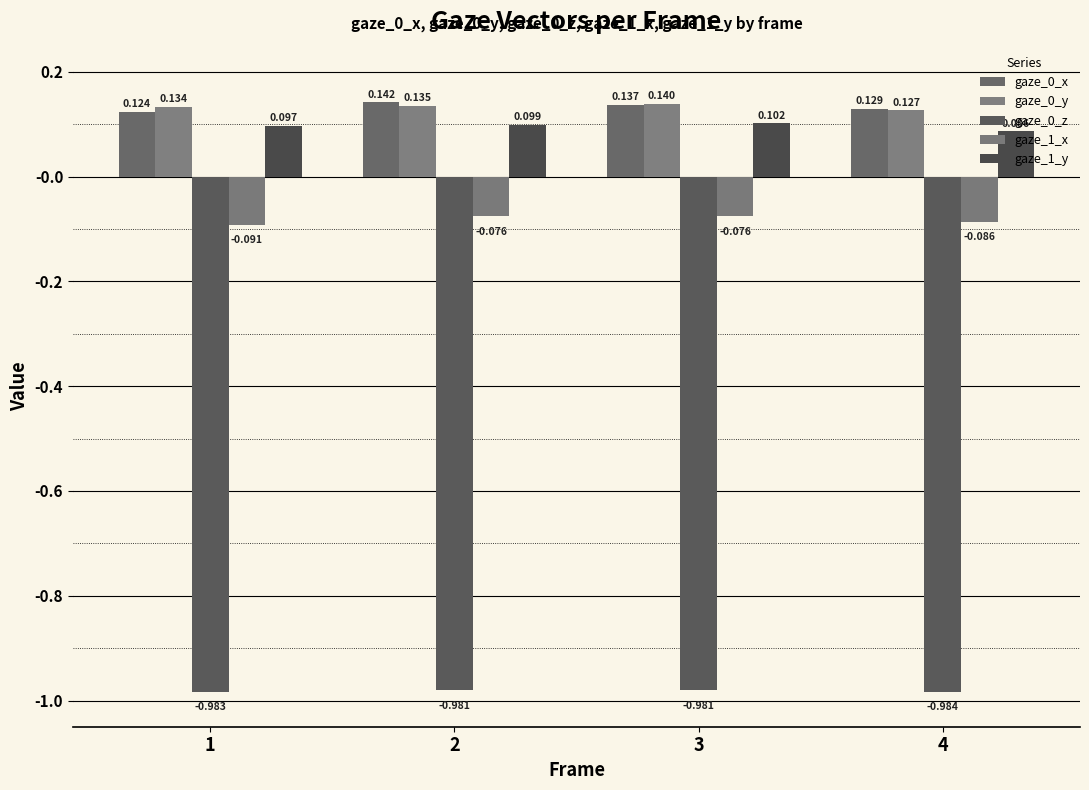

What value does the gaze_0_y series have at 4?

0.1